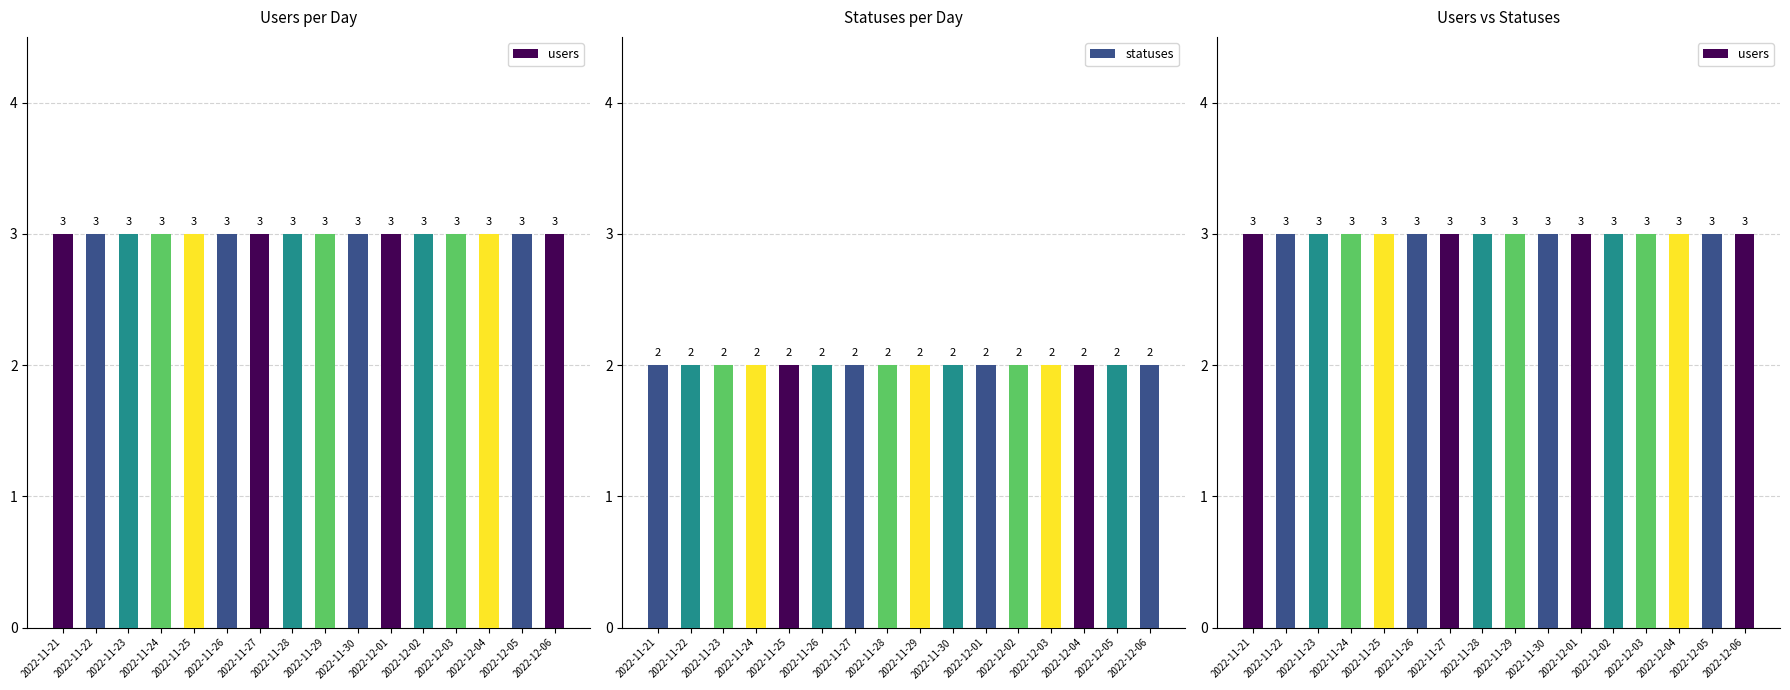

What is the difference between the highest and lowest values at 2022-11-26?

1